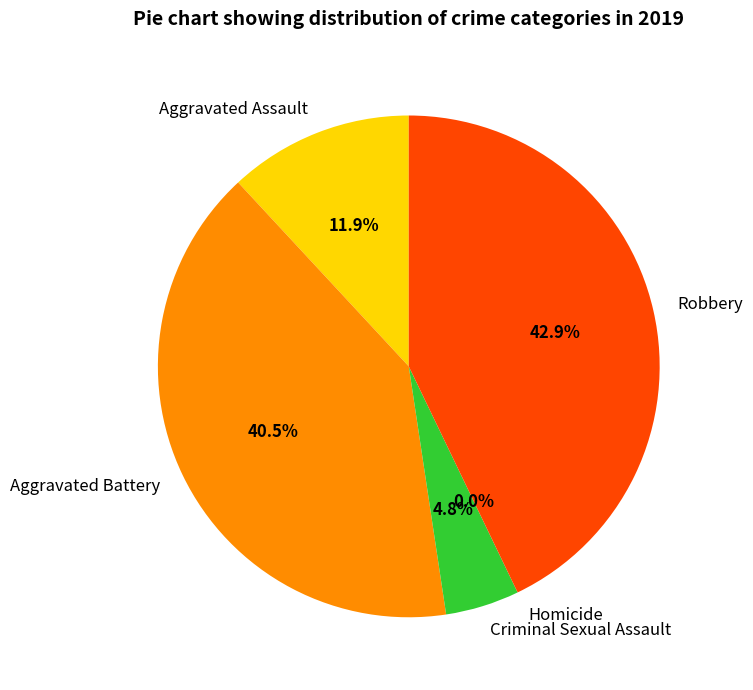

To the nearest percent, what is the combined percentage of Aggravated Battery and Homicide?

40%